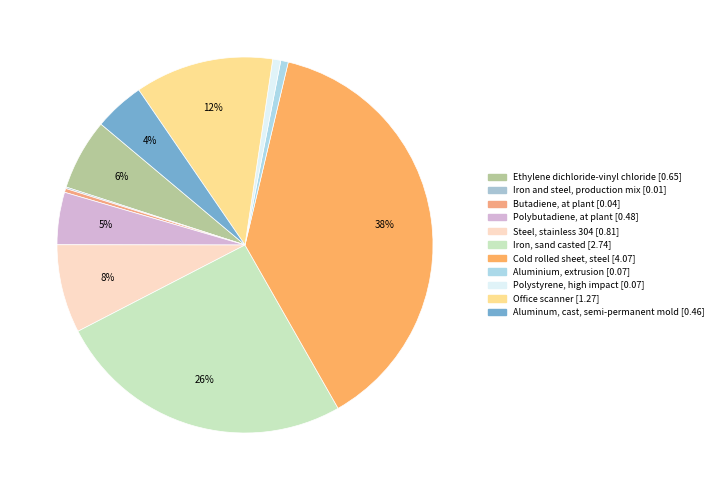

Count the number of slices in the pie.

11